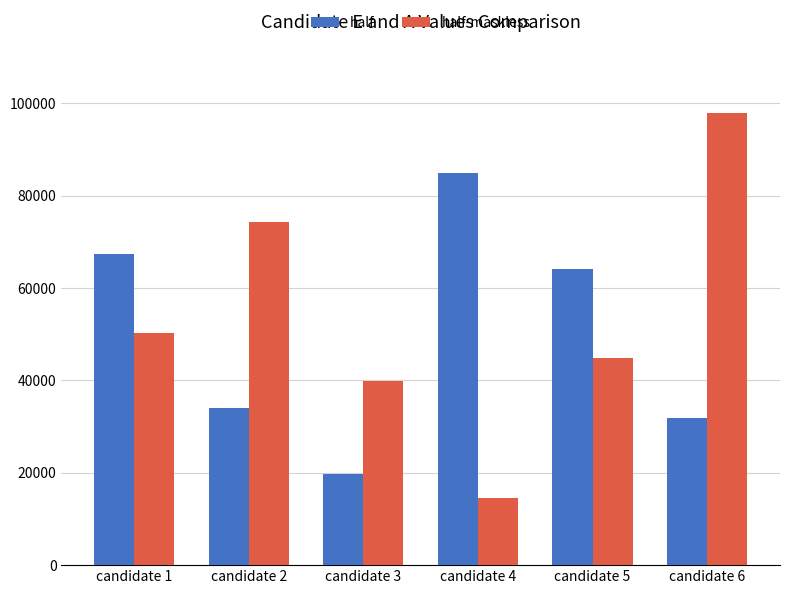

What is the highest value of the half-maskless series?

98033